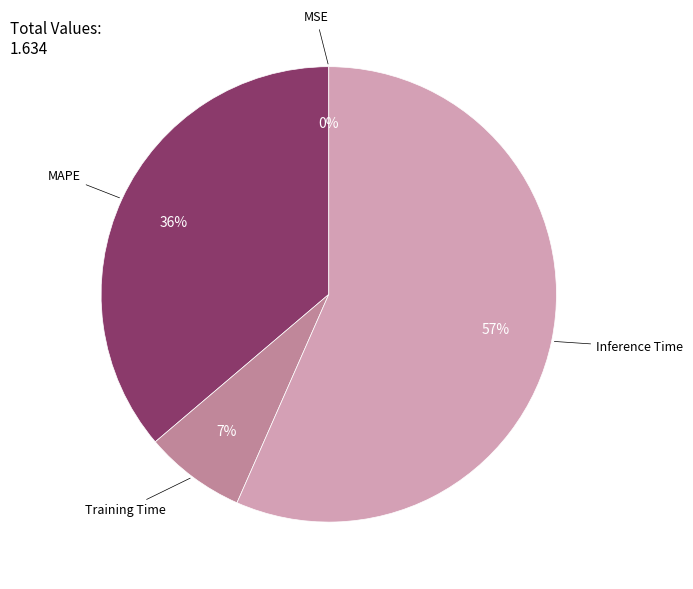

True or false: Training Time accounts for 7% of the total.

True